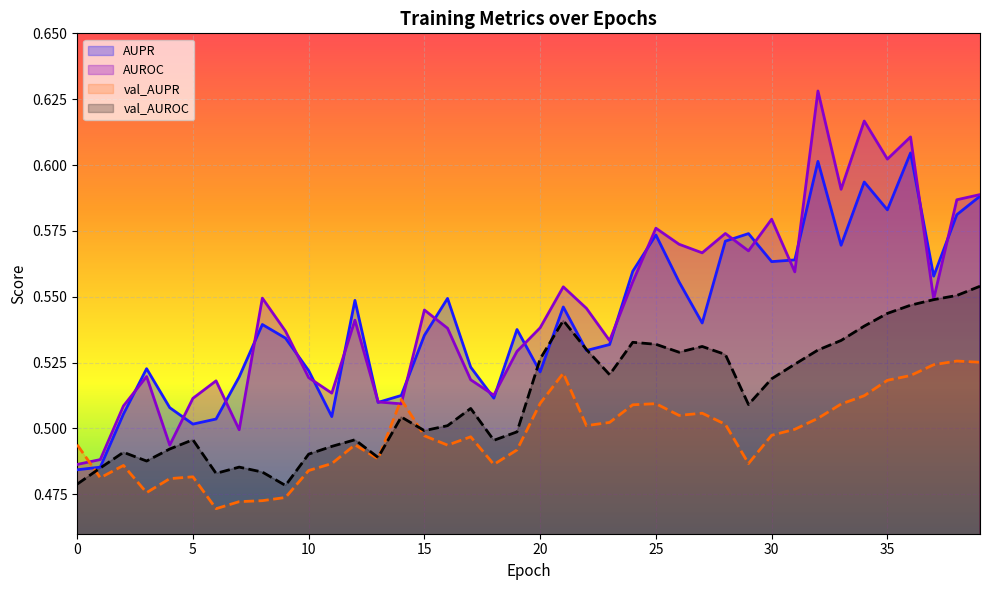

At which category is the sum across all series the highest?

36